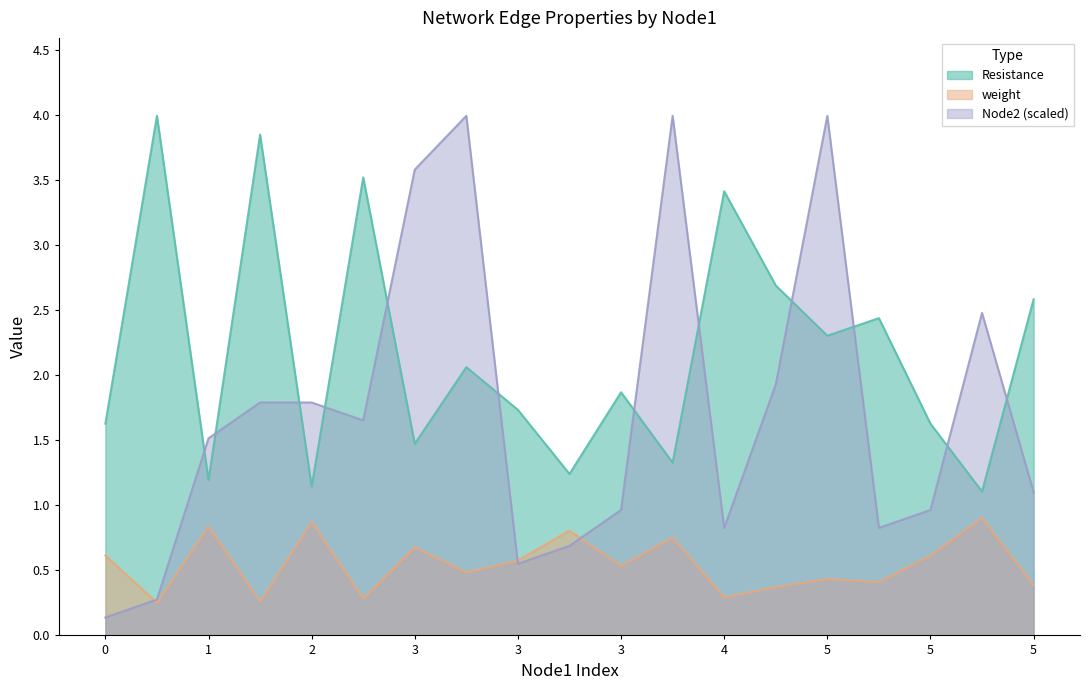

Is the value of Resistance at 4 greater than the value of weight at 0?

Yes